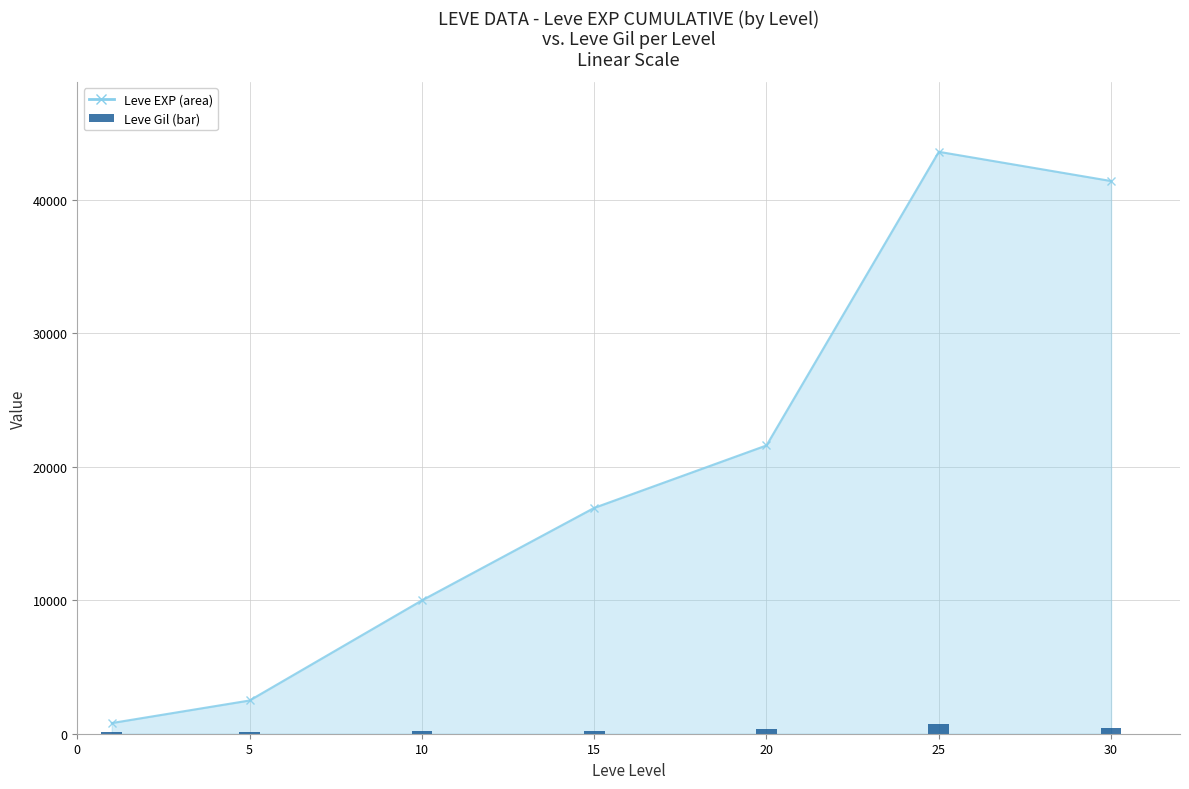

What is the change in value from 0 to 20?

+231